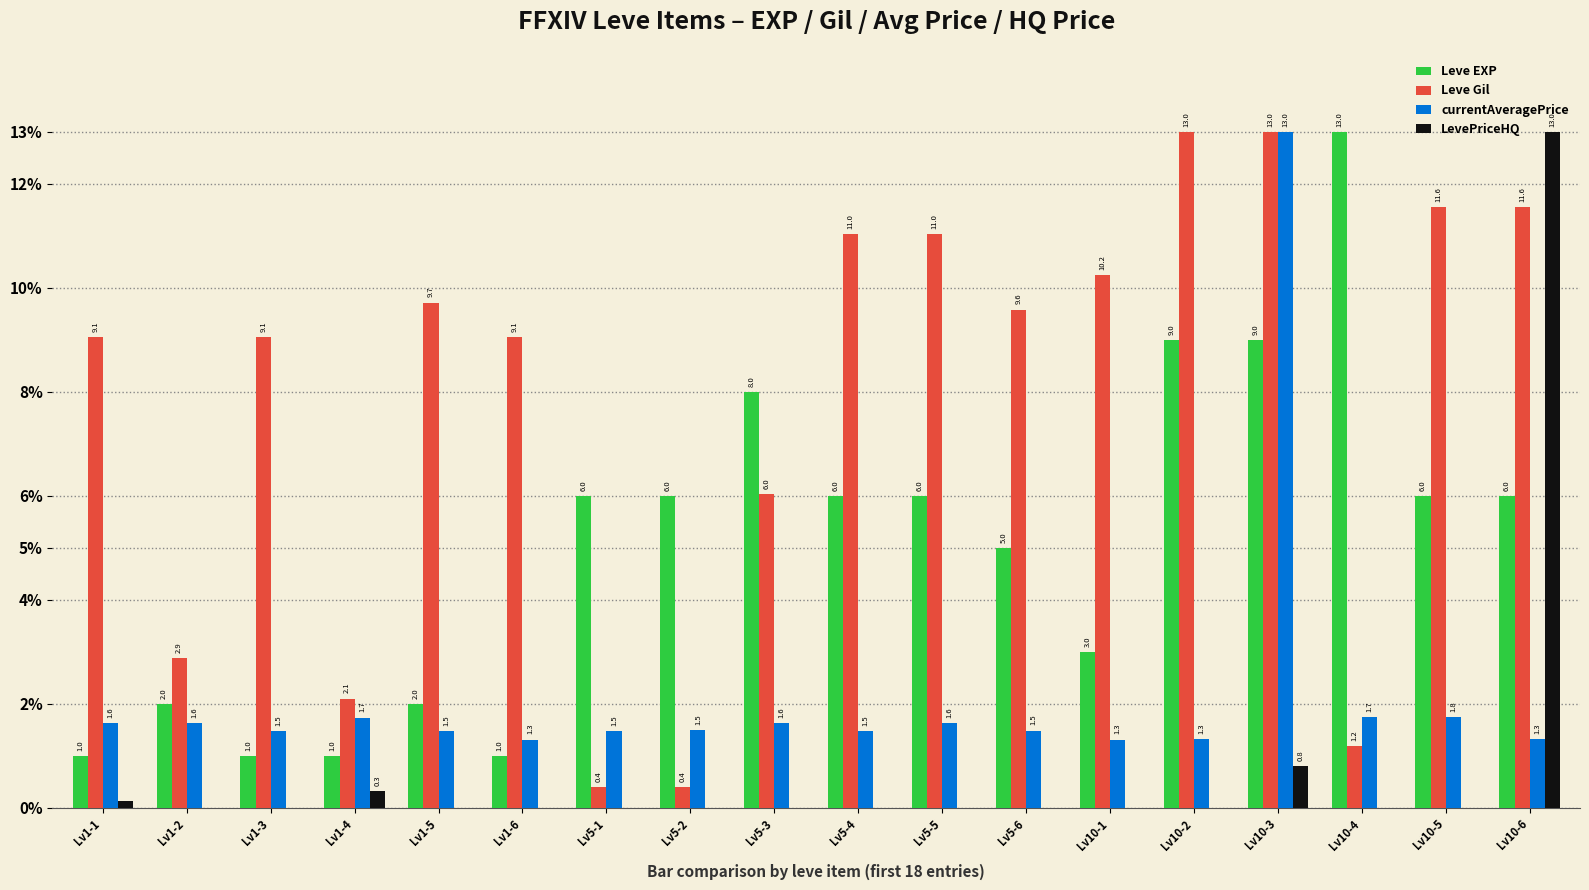

The currentAveragePrice series shows 1.3 at Lv1-6. True or false?

True